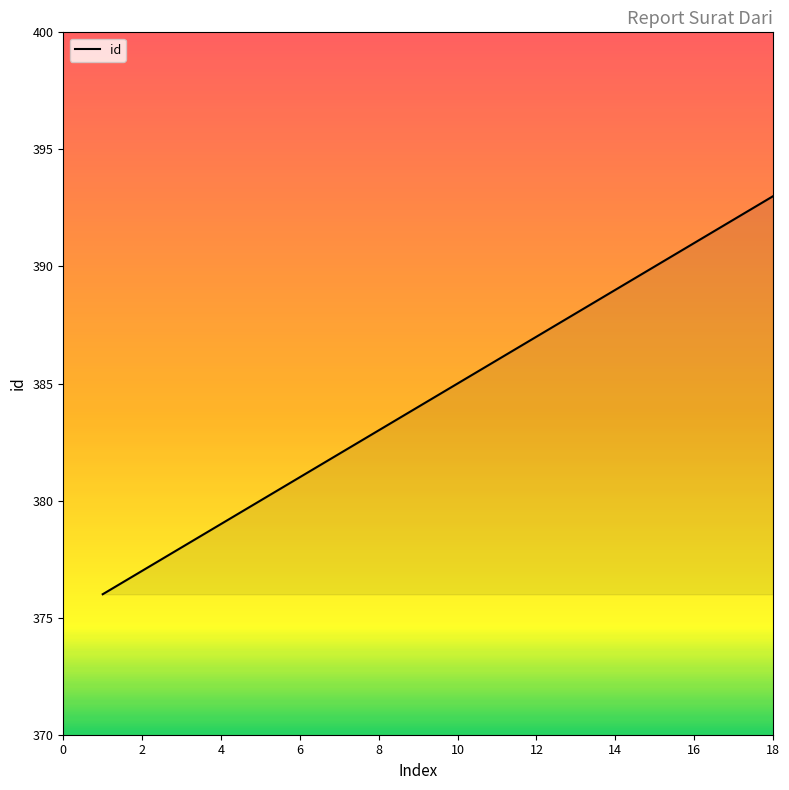

What is the maximum value shown in the chart?

393